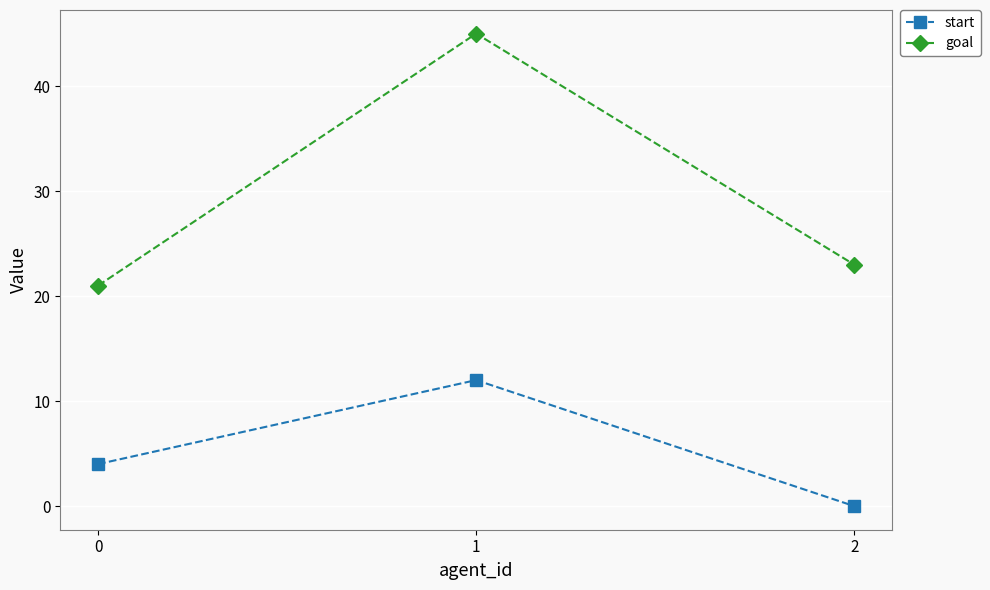

How many lines are shown in the chart?

2